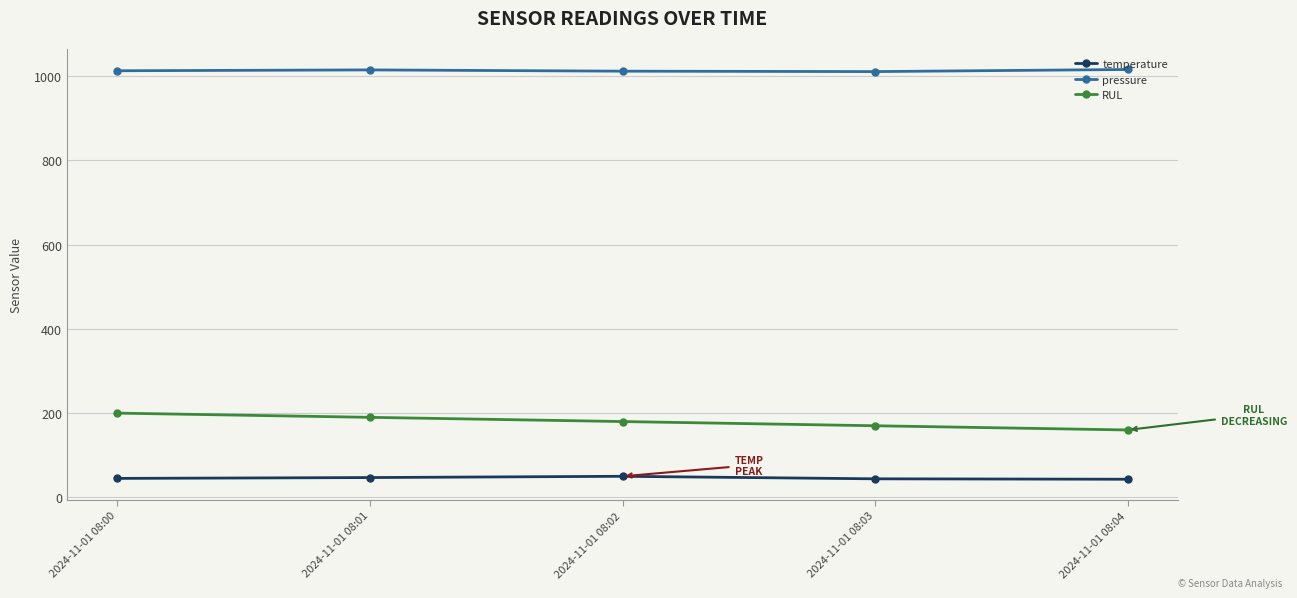

What is the difference between the maximum and minimum values in the pressure series?

5